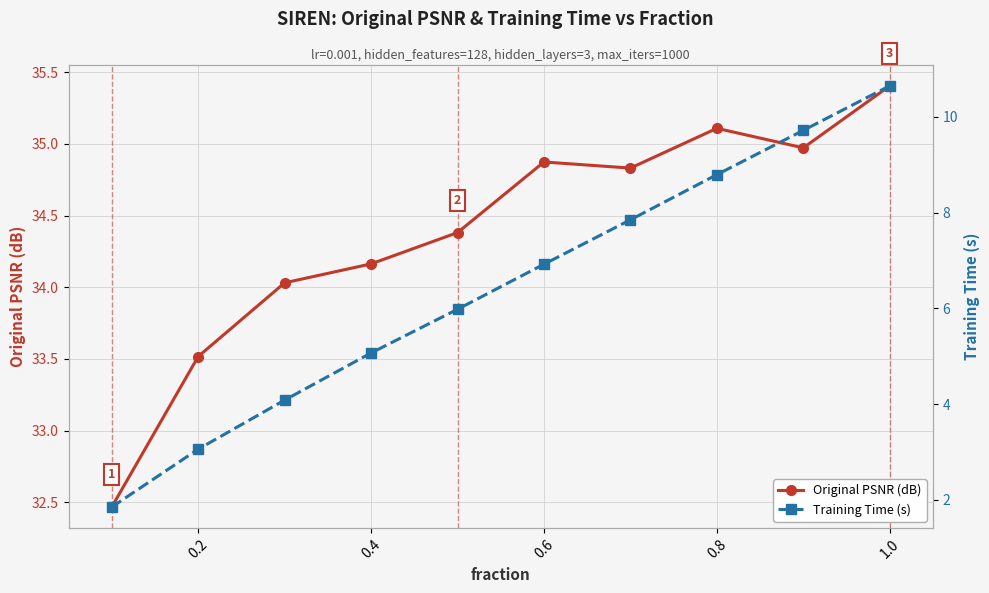

How many data points in Training Time (s) are above 6?

5